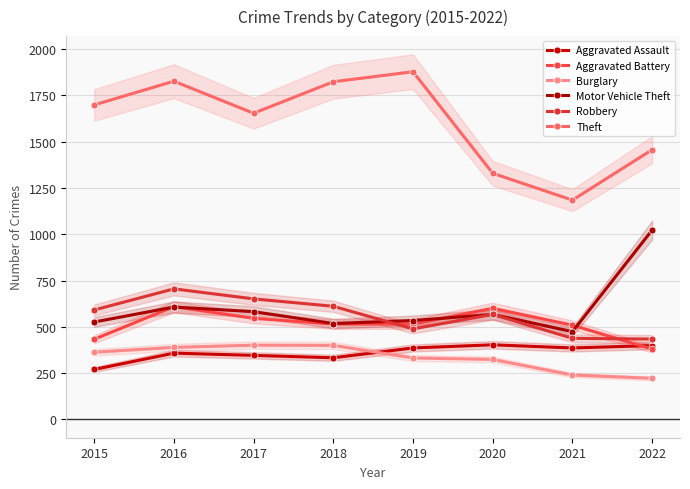

How many interior local valleys does the Robbery series have?

1